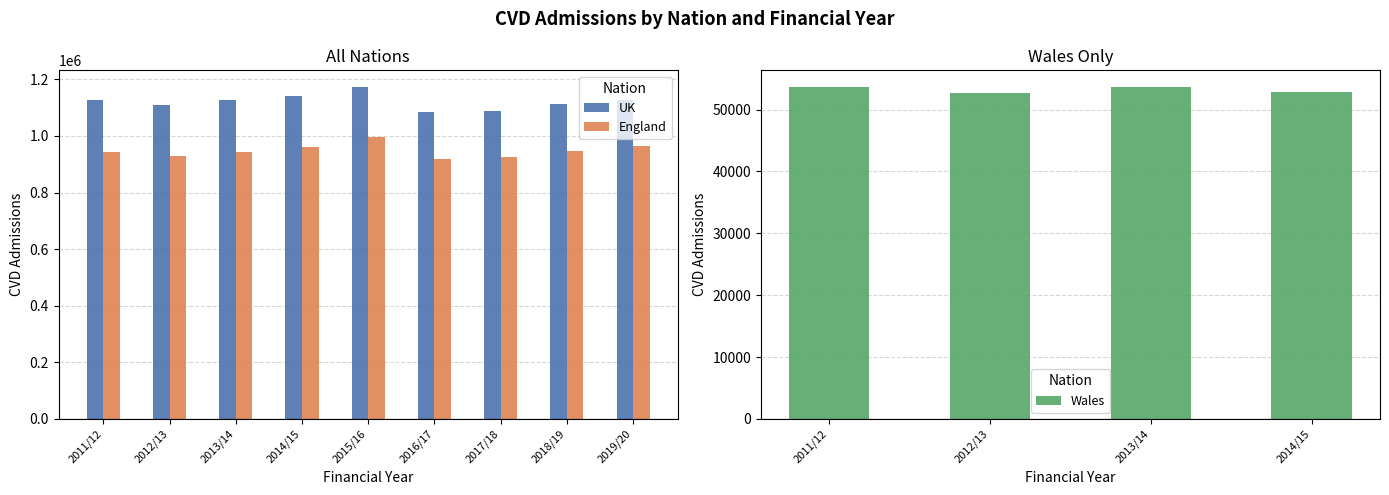

What is the difference between the highest and lowest values at 2018/19?

166149